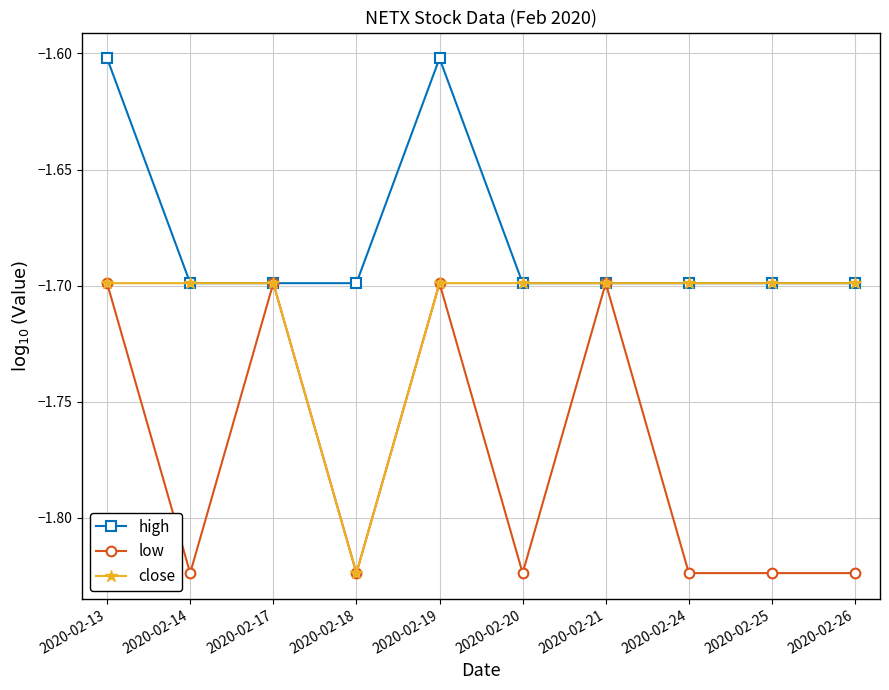

List the series in order of their overall mean, lowest first.

low, close, high